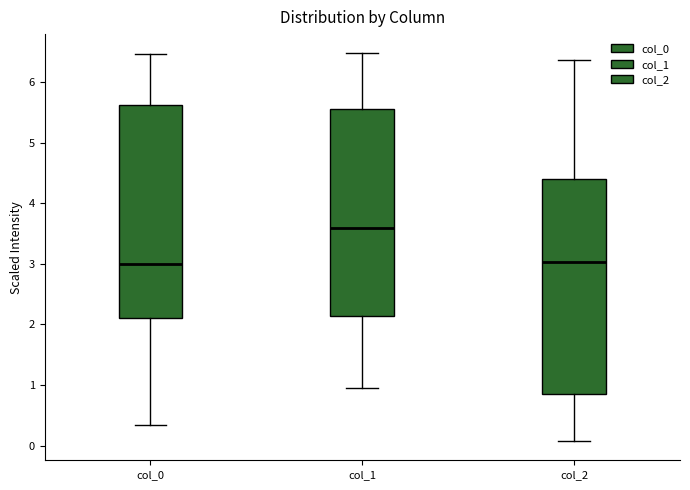

Reading left to right, read every box against the y-axis: the position of its median line, the range the box covers, and the ends of its whiskers. The values are not printed on the chart, so give them approximately, as read against the axis.

col_0: median 3.0, box 2.1 to 5.6, whiskers 0.3 to 6.5
col_1: median 3.6, box 2.1 to 5.6, whiskers 1.0 to 6.5
col_2: median 3.0, box 0.8 to 4.4, whiskers 0.1 to 6.4